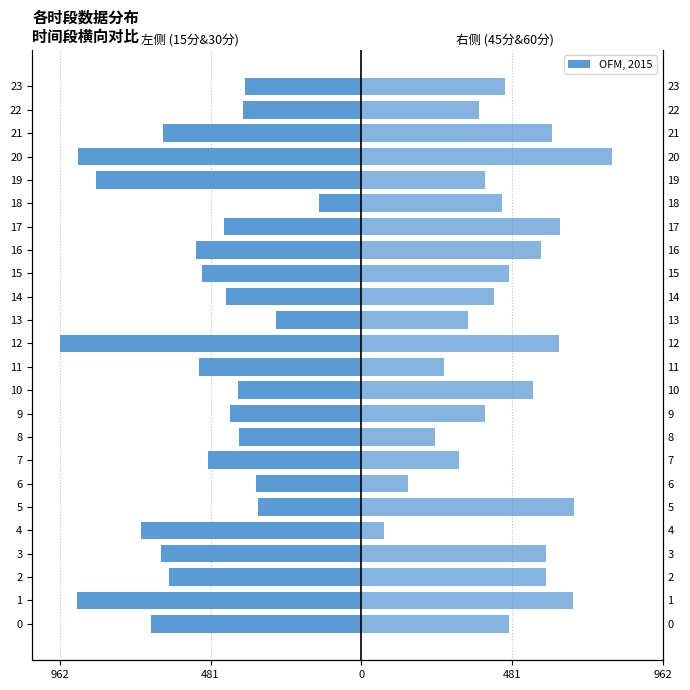

Is it true that 45分 & 60分 (右) equals 473.2 at 0?

True